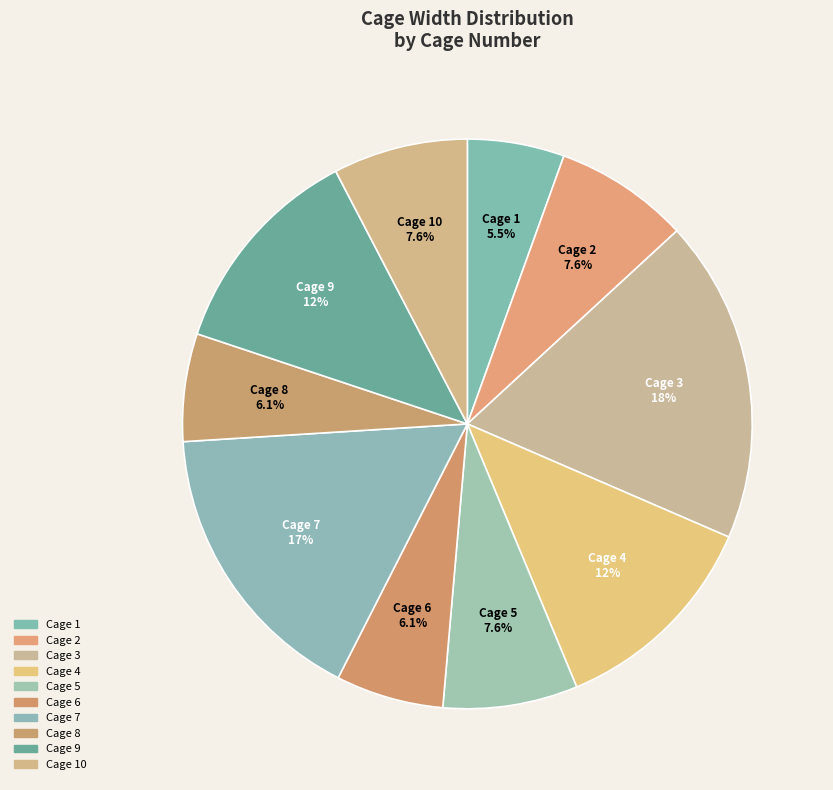

Does any single category account for the majority?

No